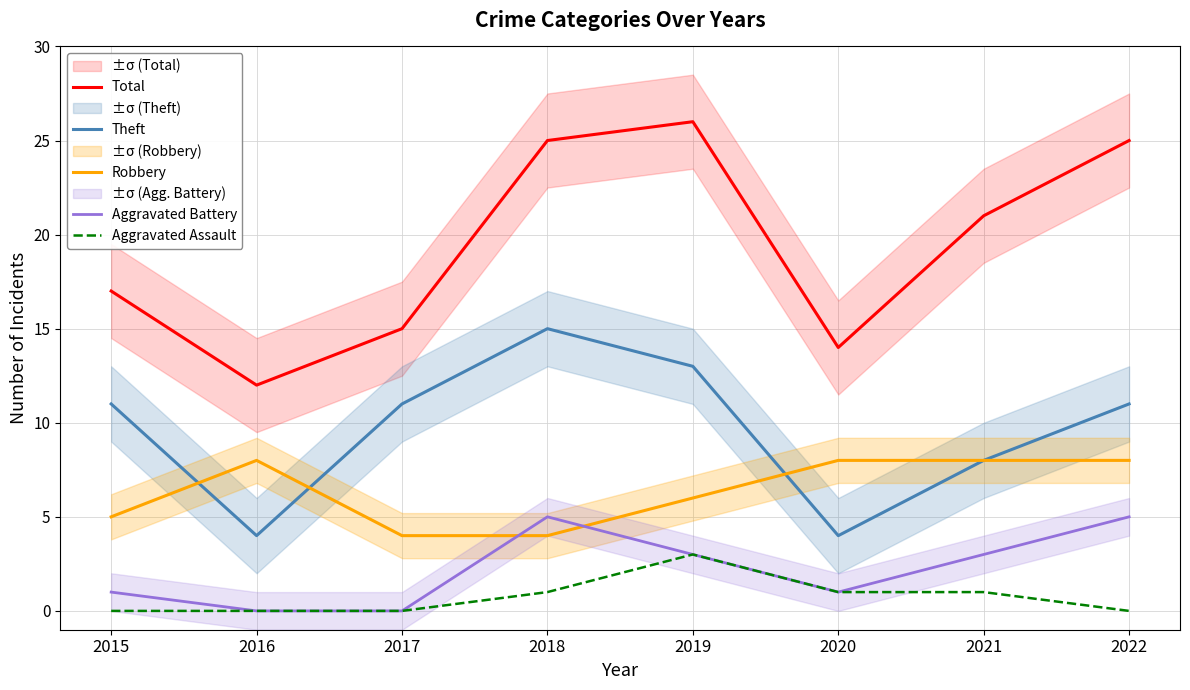

True or false: Total has a value of 21 at 2021.

True